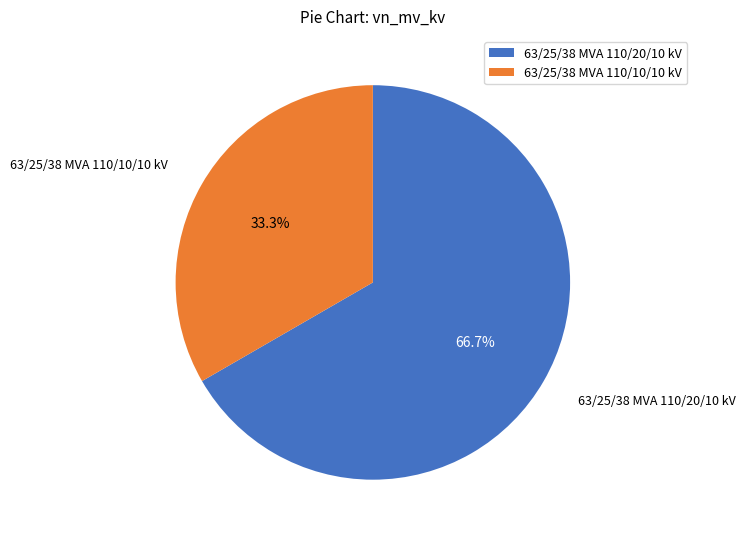

To the nearest percent, what is the average slice percentage?

50%